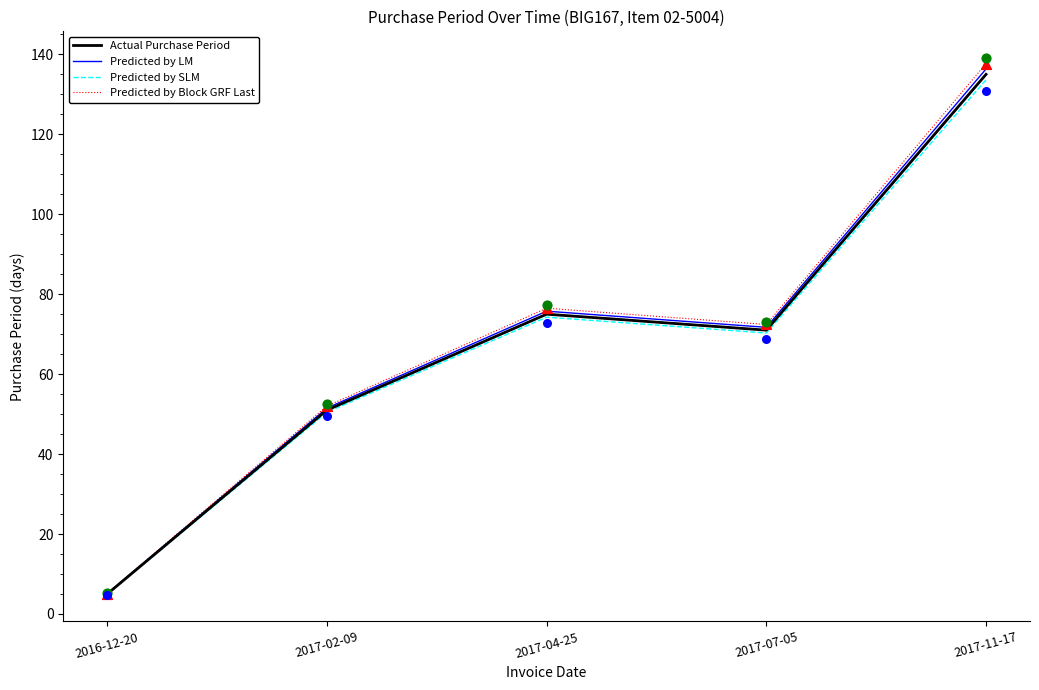

Is the value of Predicted by Block GRF Last at 2017-11-17 greater than the value of Actual Purchase Period at 2017-02-09?

Yes